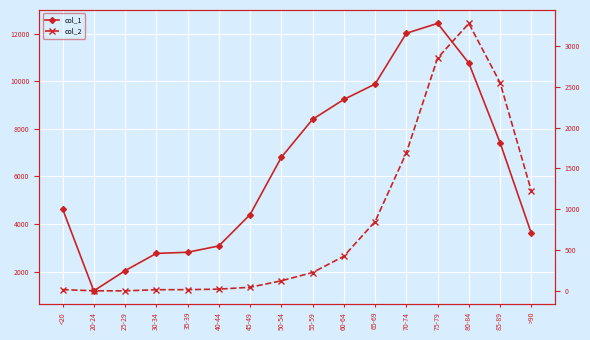

At which category does col_1 reach its first local valley?

20-24